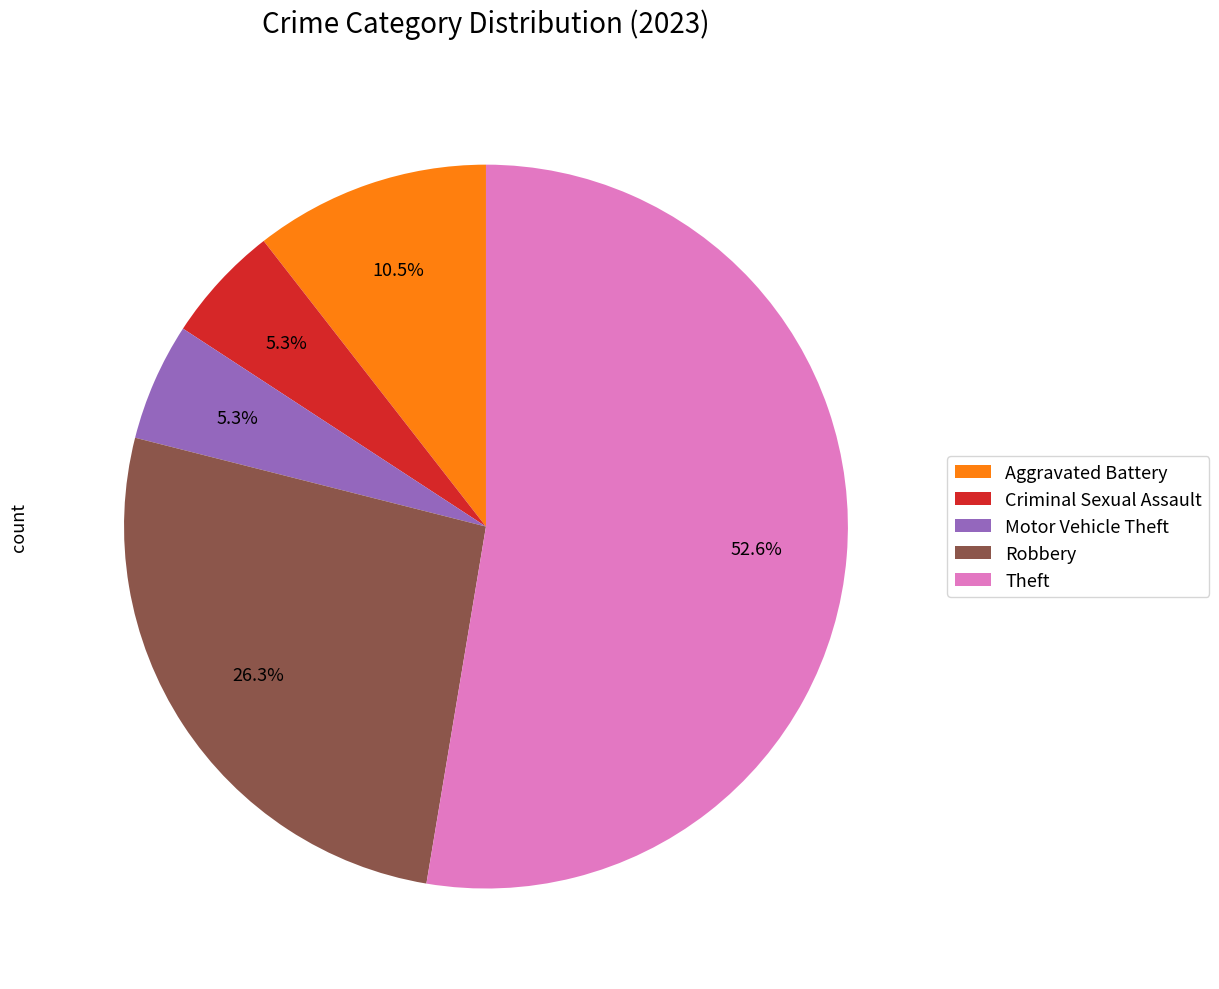

What is the ratio of the value at Robbery to the value at Criminal Sexual Assault?

5.0